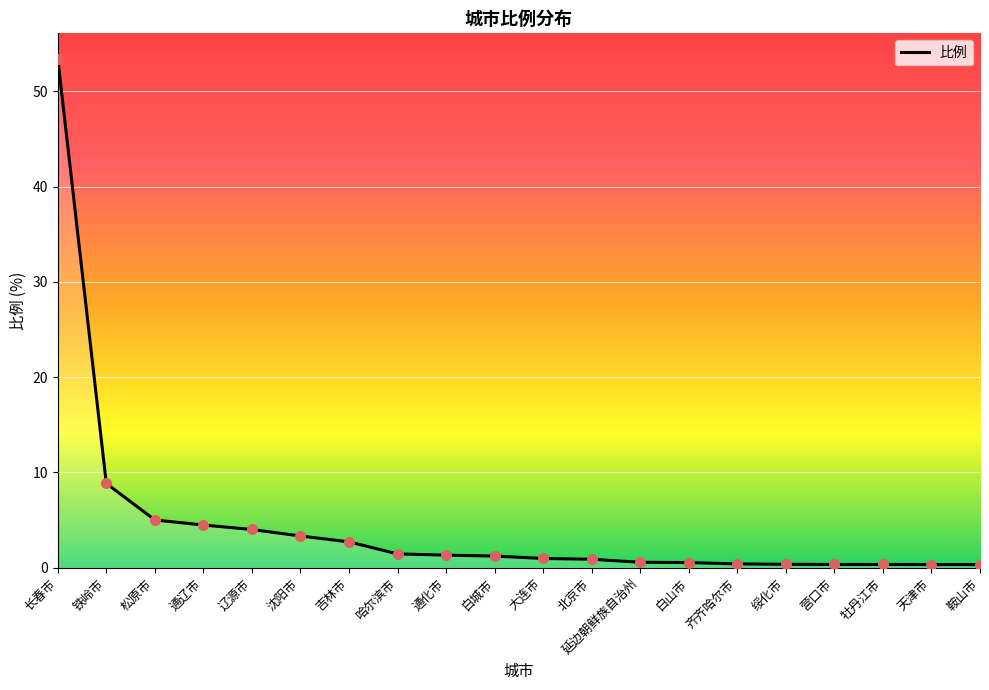

Approximately how many times larger is the value at 松原市 compared to 沈阳市?

1.5